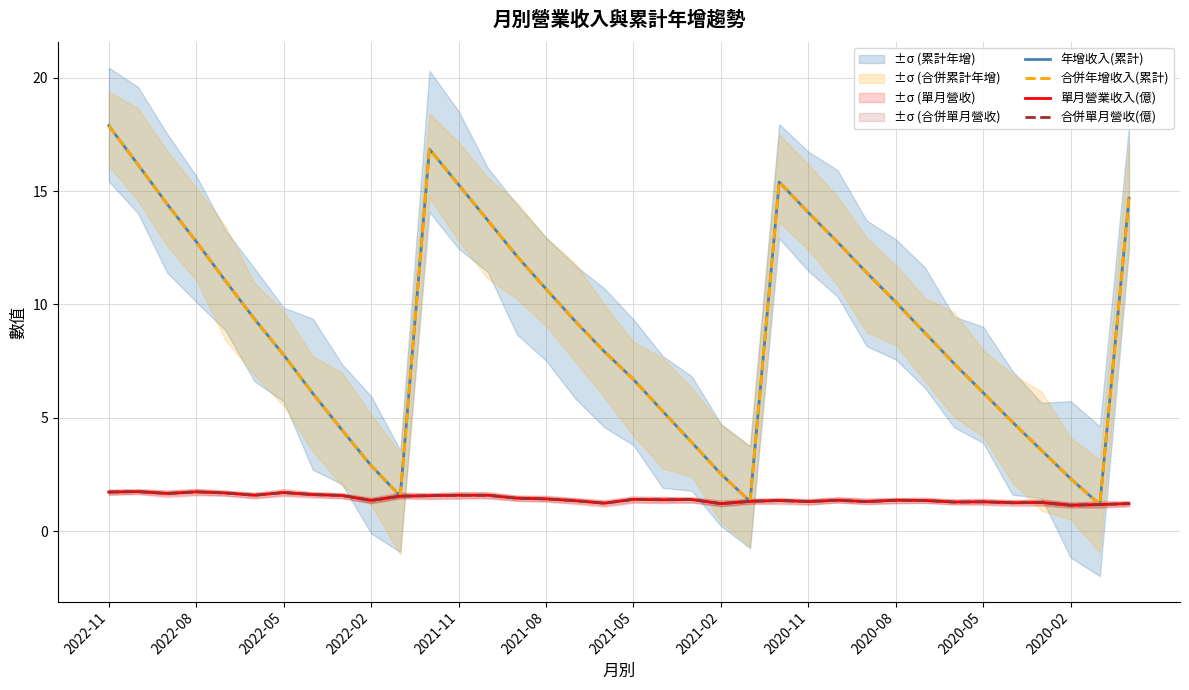

Which series has the largest total across all categories?

年增收入(累計)